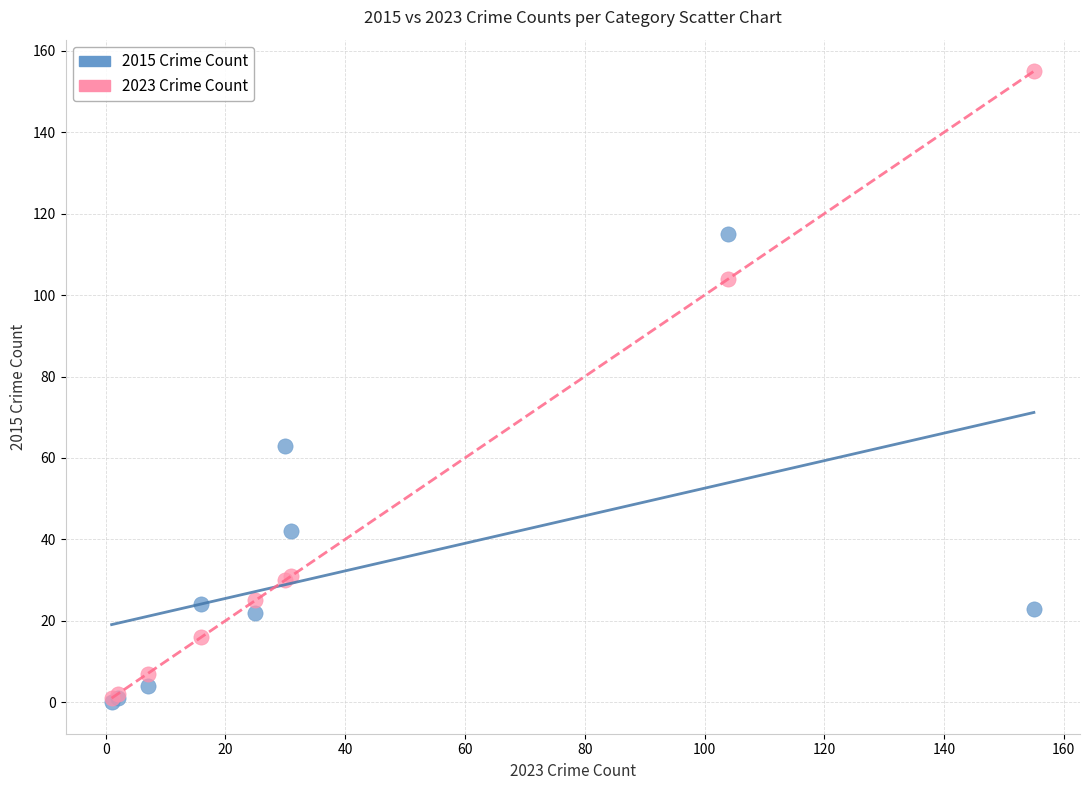

Which series reaches the maximum Y coordinate?

2023 Crime Count